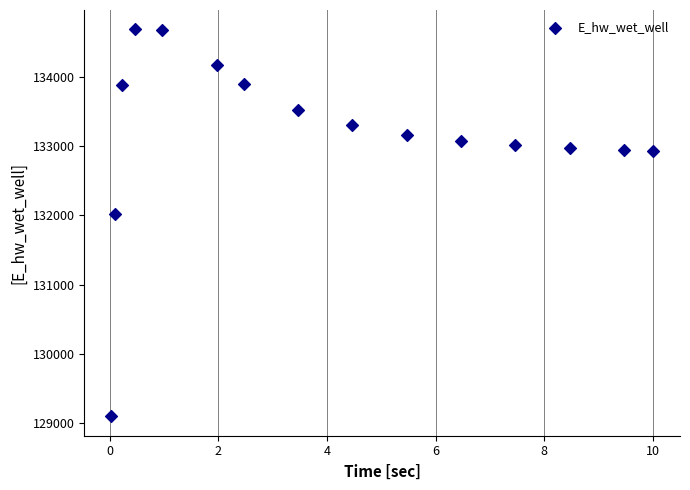

What is the range of Y values (max minus min)?

5596.5